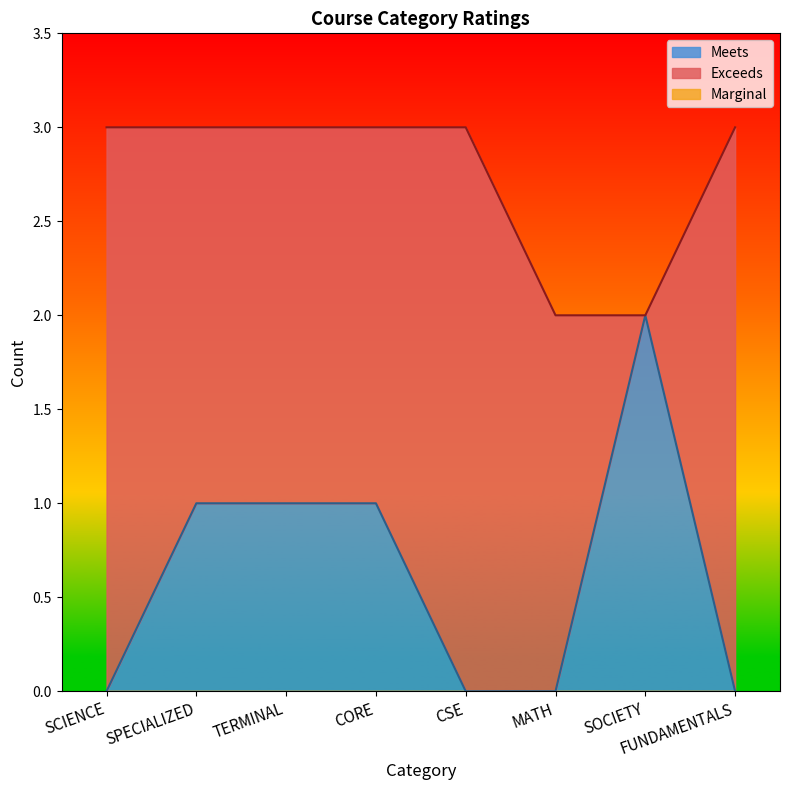

Between CSE and SOCIETY, which series saw the biggest shift?

Exceeds